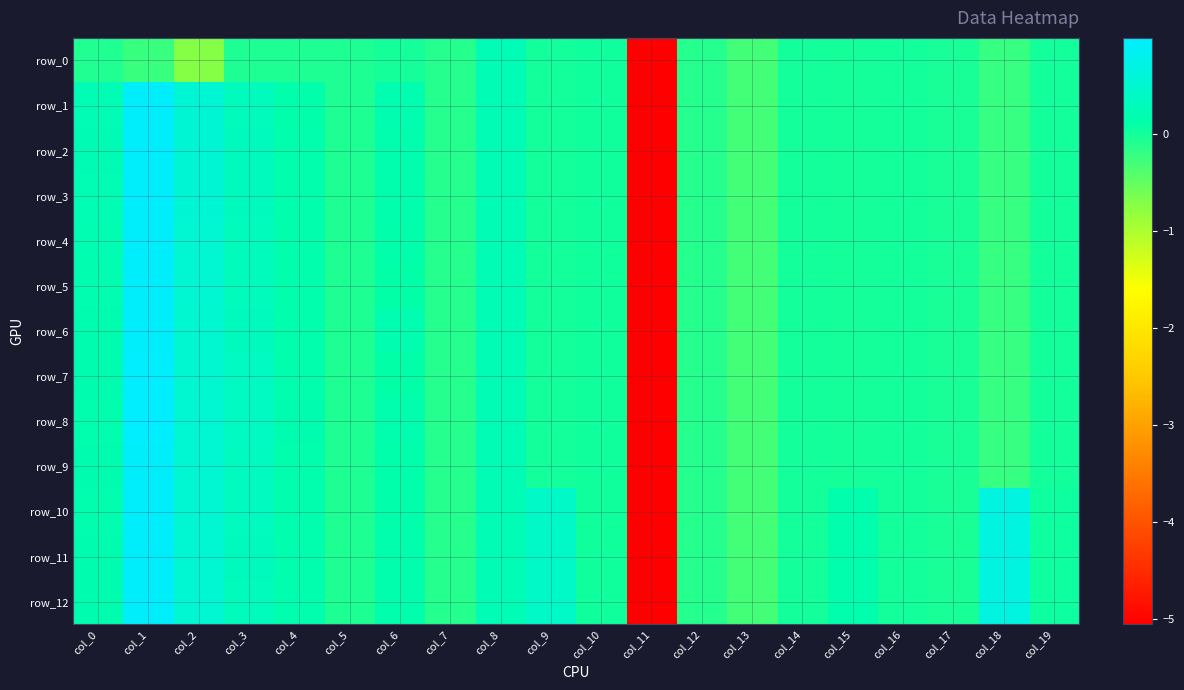

True or false: row_7 has a value of 0.1 at col_6.

True